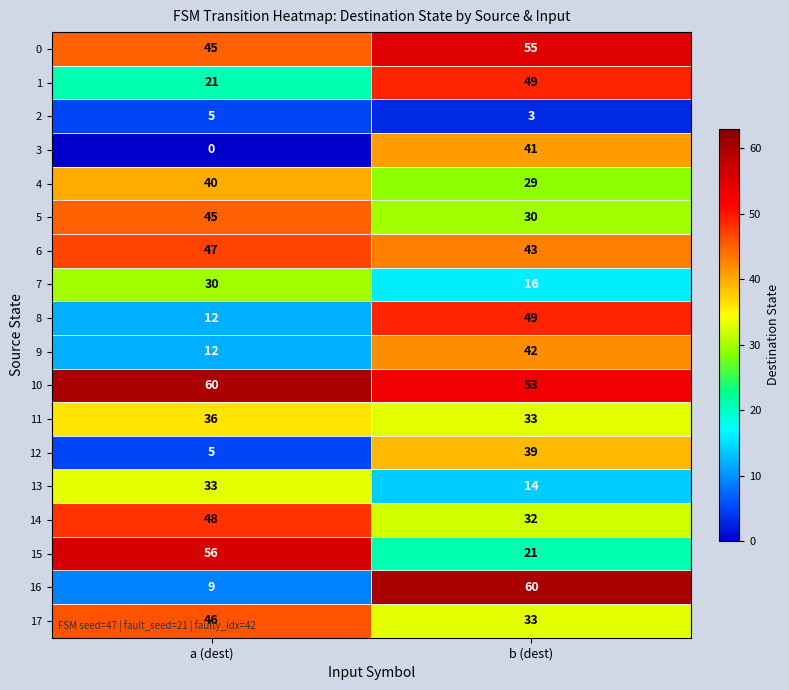

Which category has the lowest value in the 16 series?

a (dest)